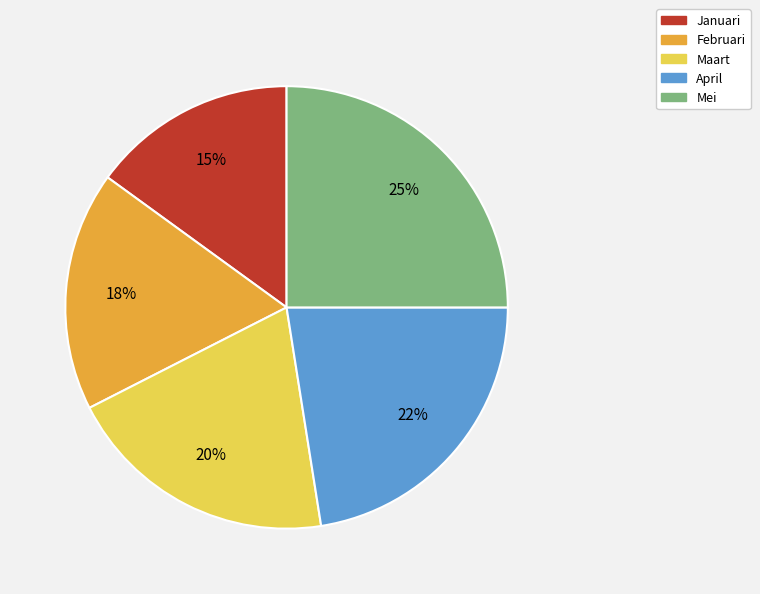

What is the ratio of the value at Februari to the value at Januari?

1.2